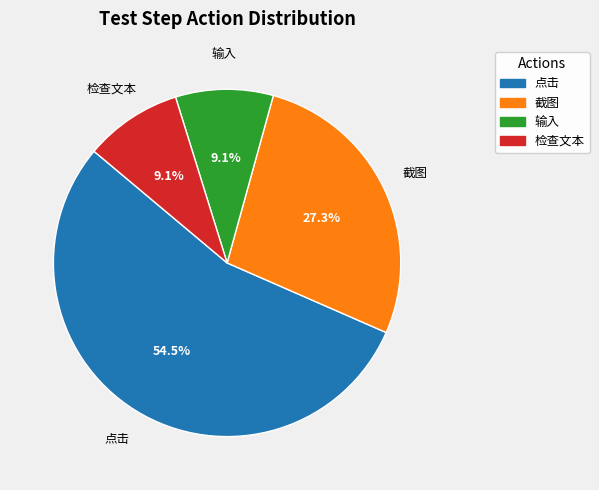

Is 检查文本 the majority of the pie?

No